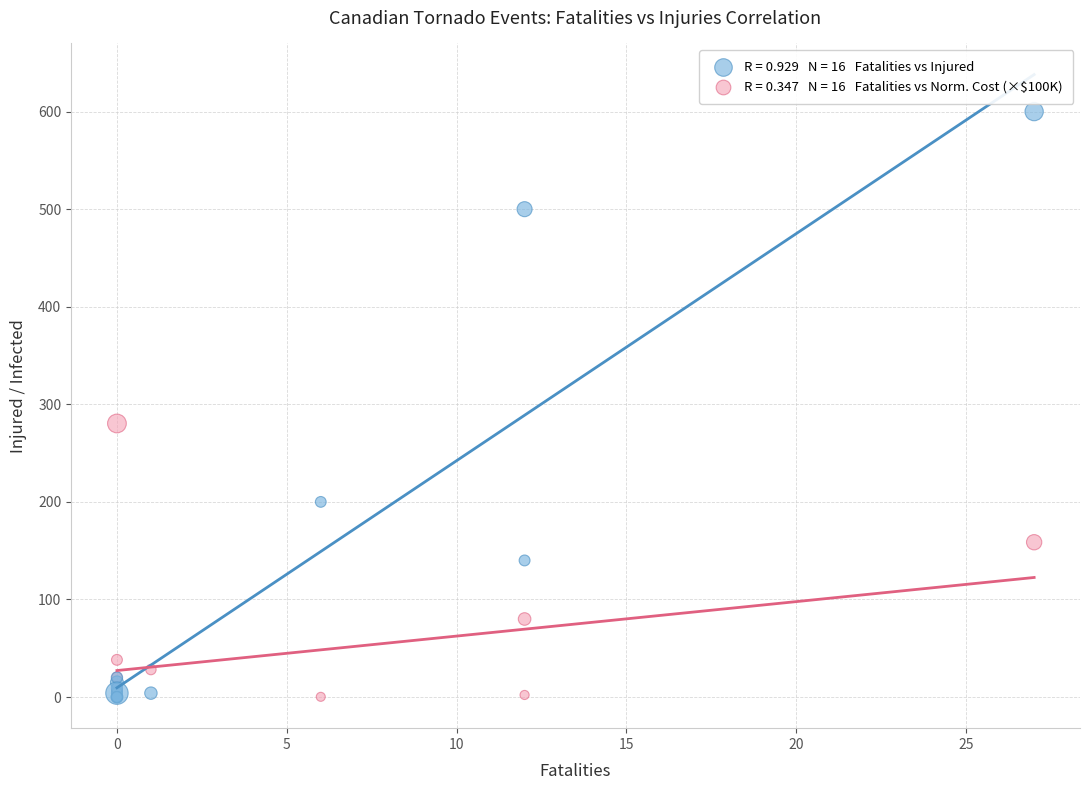

Across all series, what Y value is closest to 300?

280.4